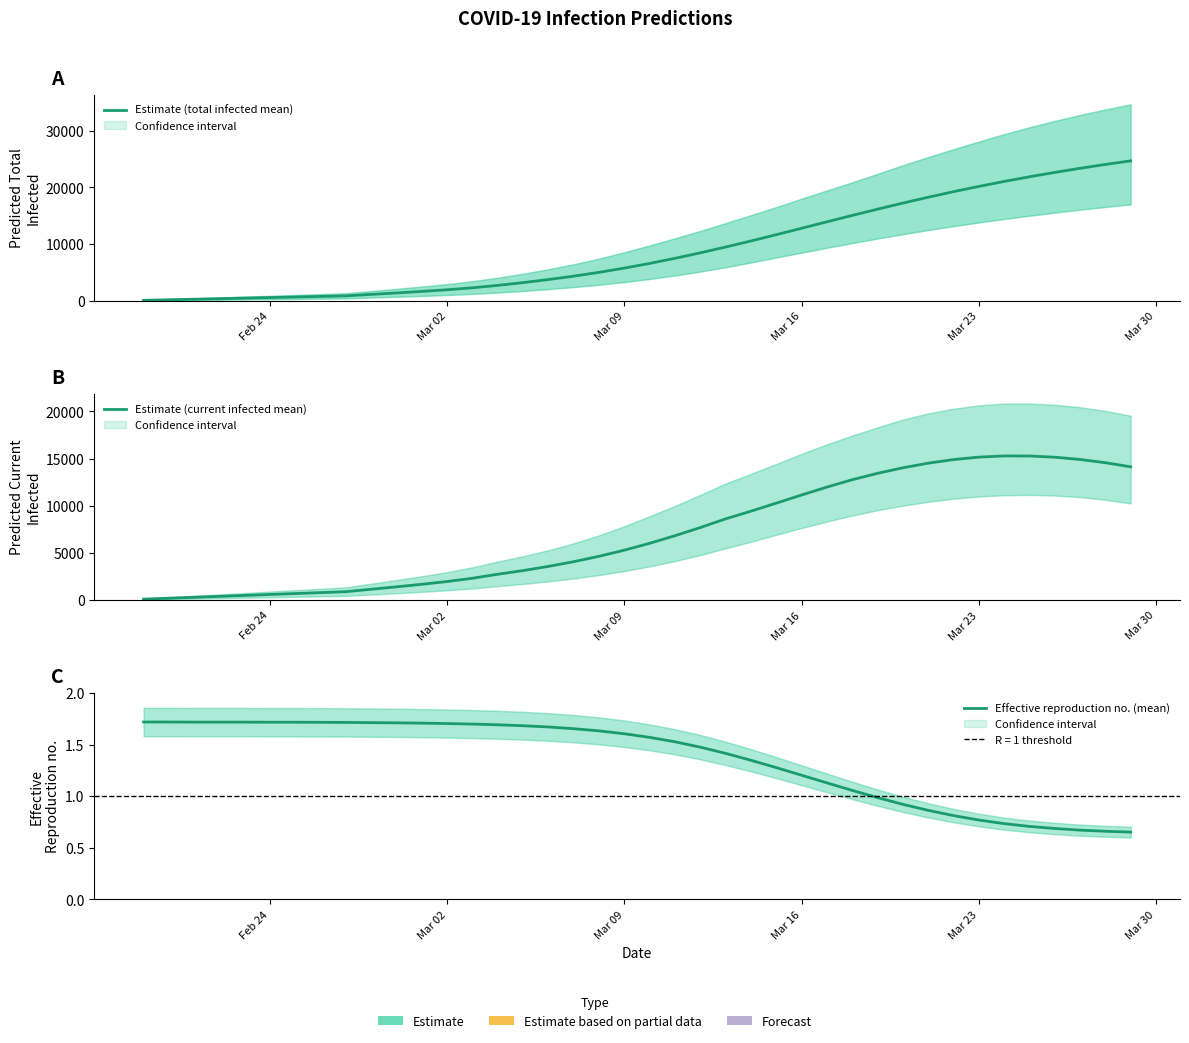

Rank the series by their maximum value, from highest to lowest.

Estimate (total infected mean), Estimate (current infected mean), Effective reproduction no. (mean)